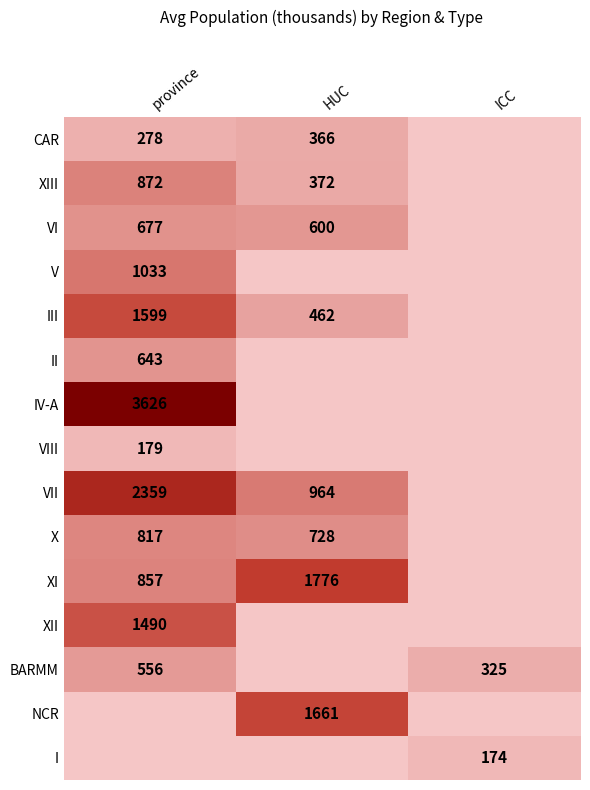

Is it true that VI equals 677 at province?

True